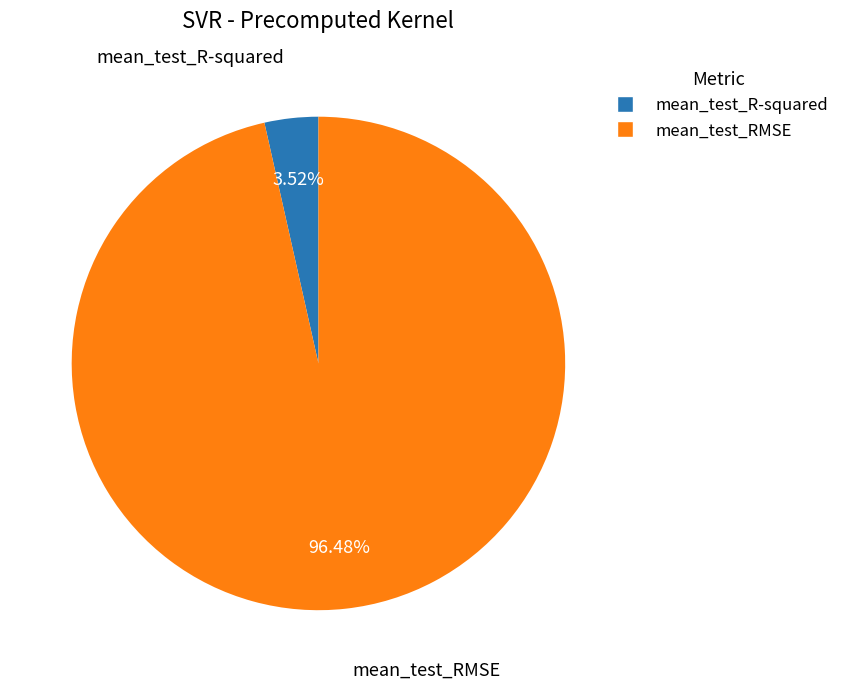

Count the number of slices in the pie.

2